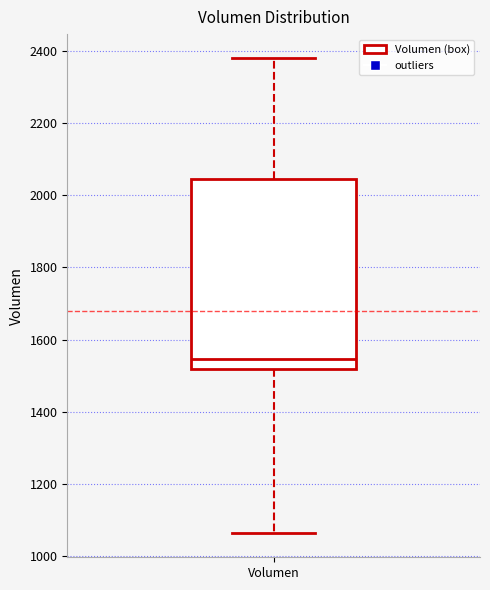

Transcribe this box plot: give where the median line is, the range the box spans, and where the two whiskers end, as read against the y-axis. The values are not printed on the chart, so give them approximately, as read against the axis.

median 1540, box 1520 to 2040, whiskers 1060 to 2380